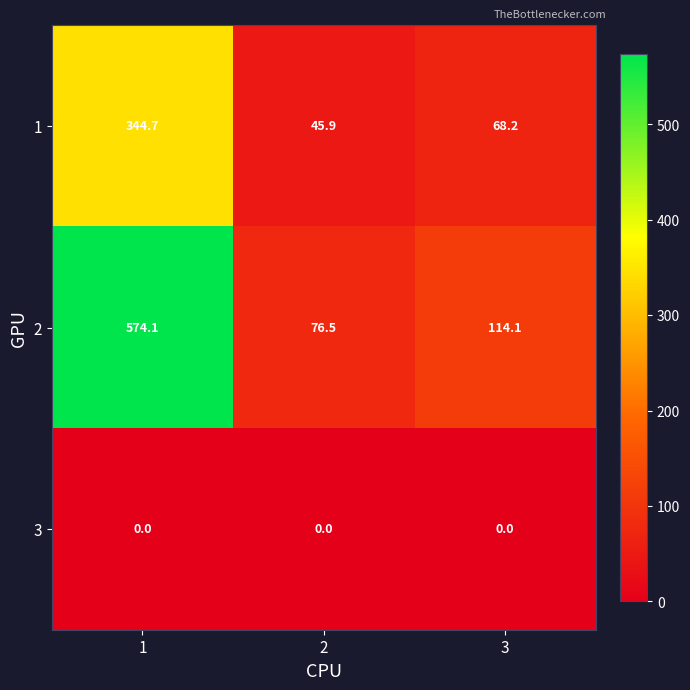

What is the difference between the 2 values at 2 and 3?

37.6